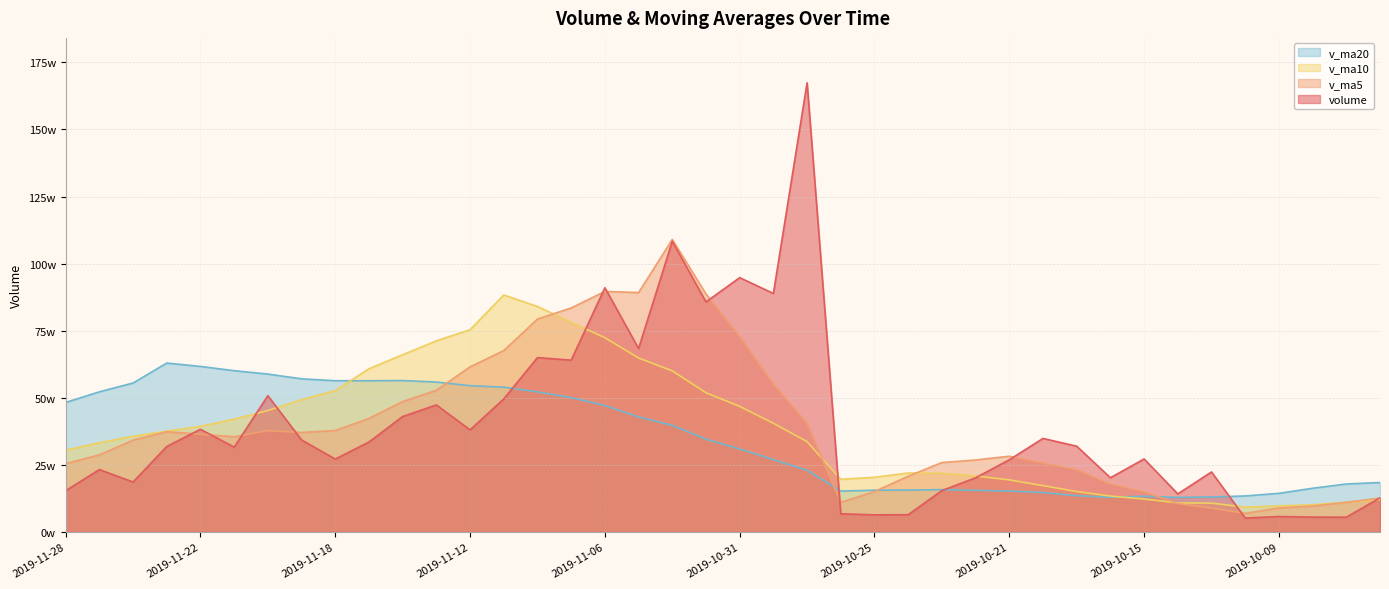

True or false: volume has a value of 269072.0 at 2019-10-21.

True